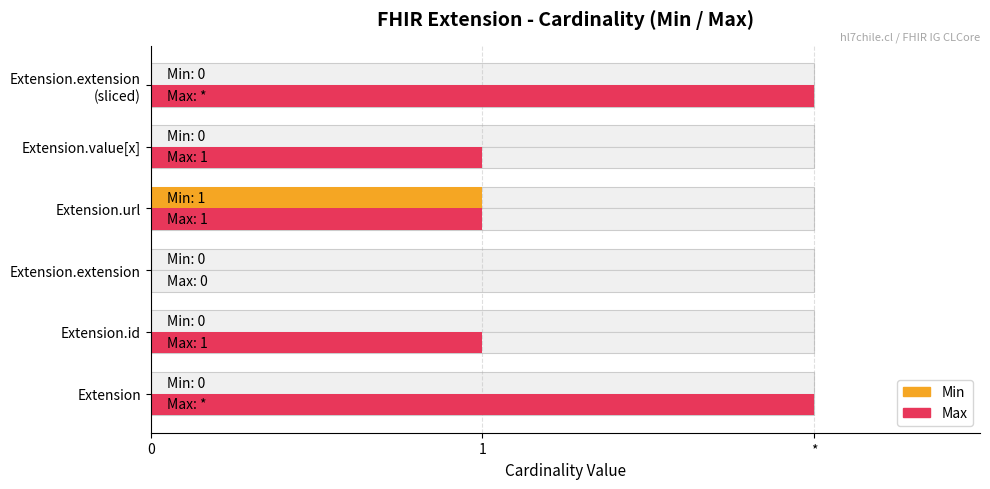

True or false: Max has a value of 1 at Extension.

False